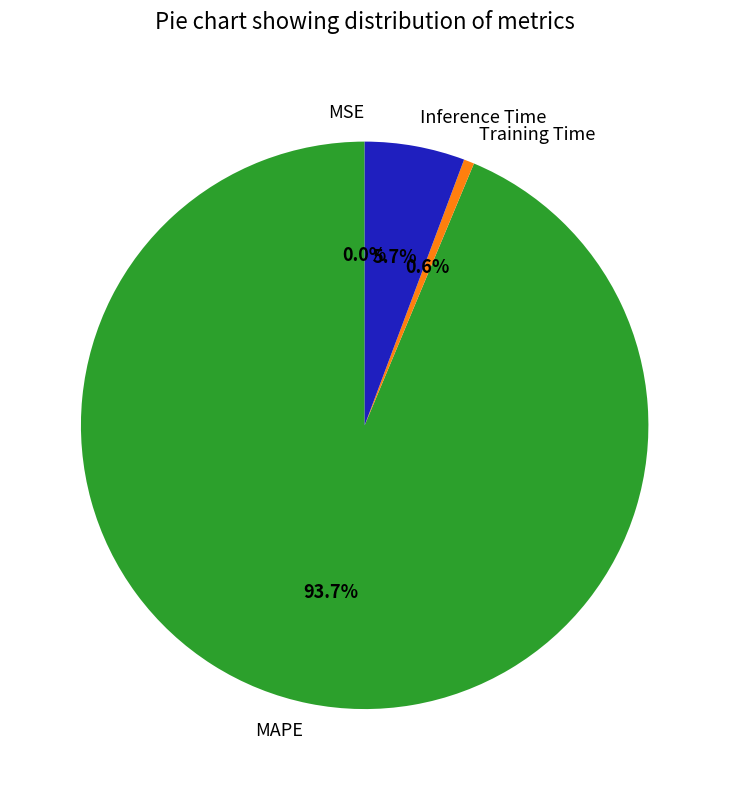

Which has a higher value, MAPE or Inference Time?

MAPE